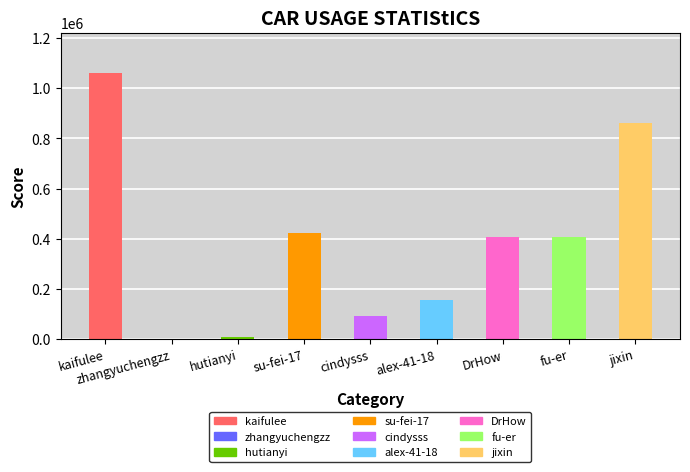

Is it true that the value at su-fei-17 is 593935?

False